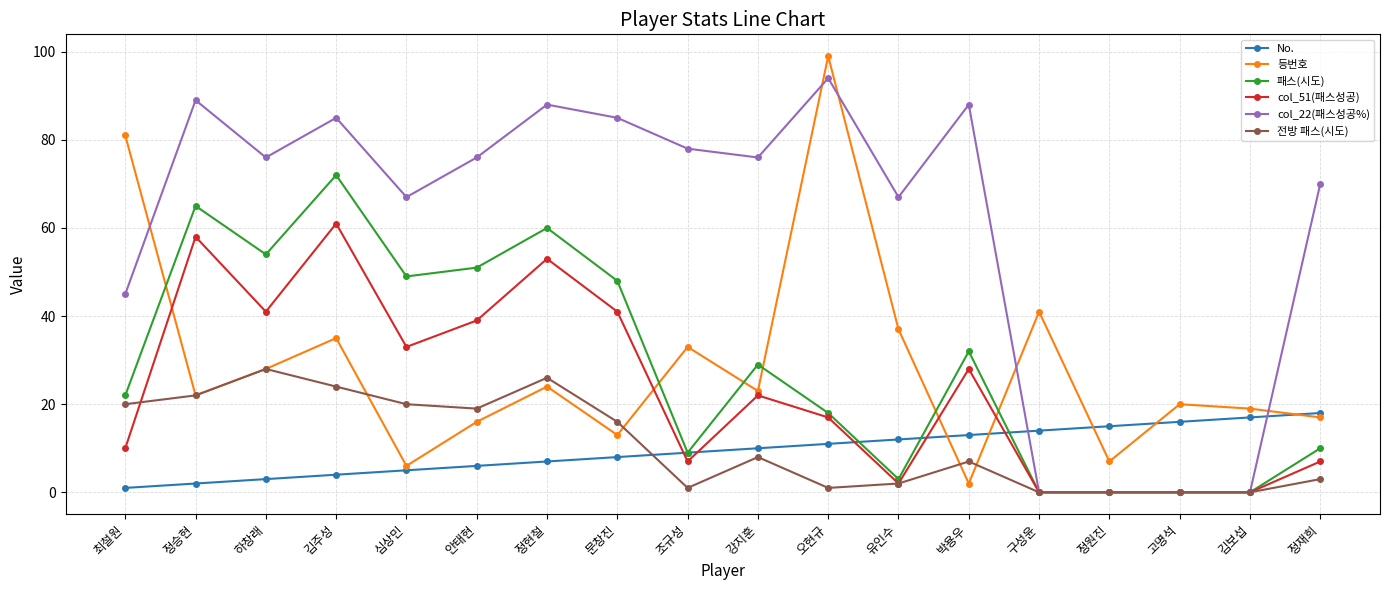

What is the sum of the No. values at 조규성 and 심상민?

14